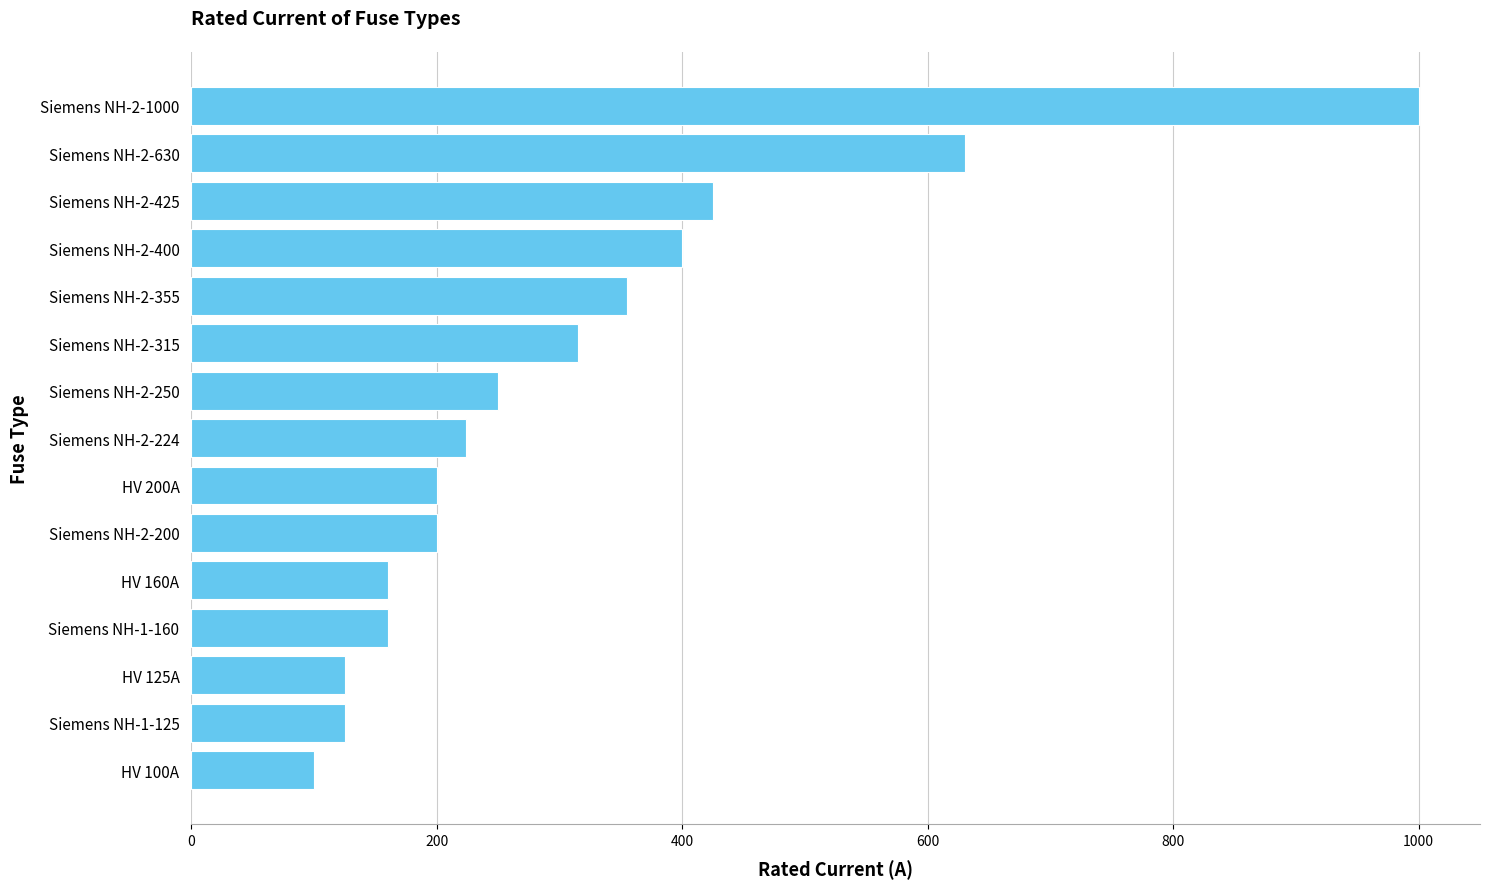

How many data points are less than 224?

7